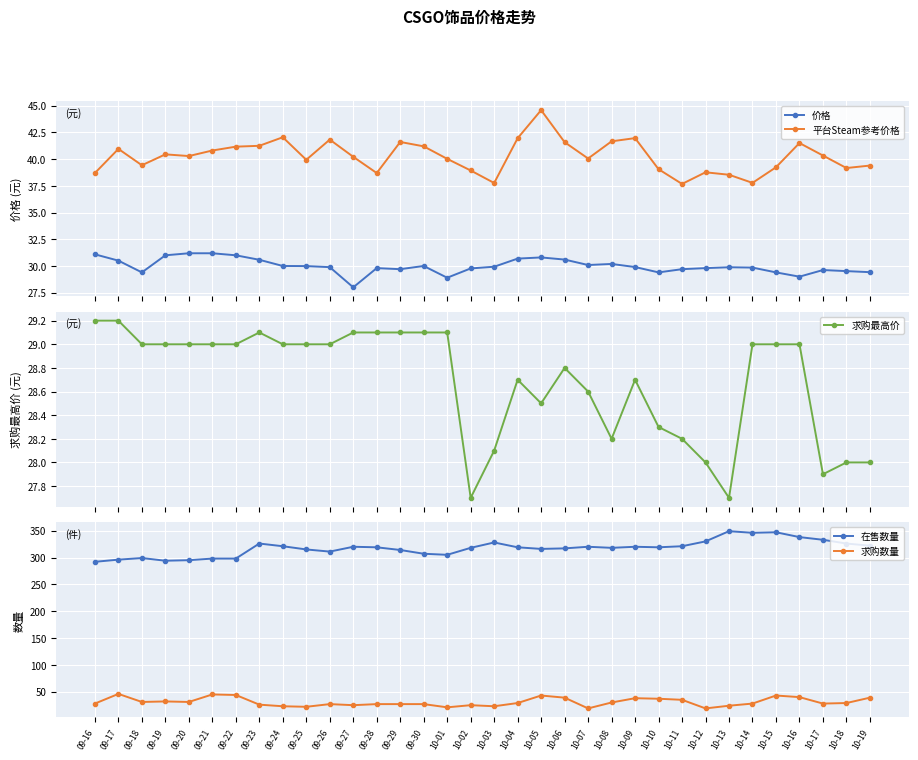

What are all the series names shown in the legend?

价格, 平台Steam参考价格, 求购最高价, 在售数量, 求购数量